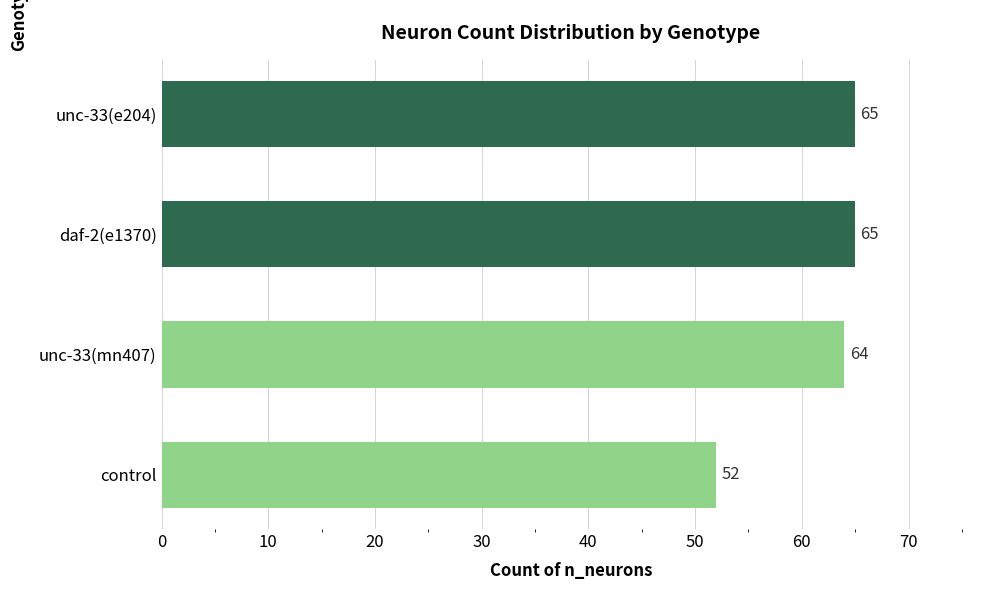

Between control and daf-2(e1370), which is larger?

daf-2(e1370)